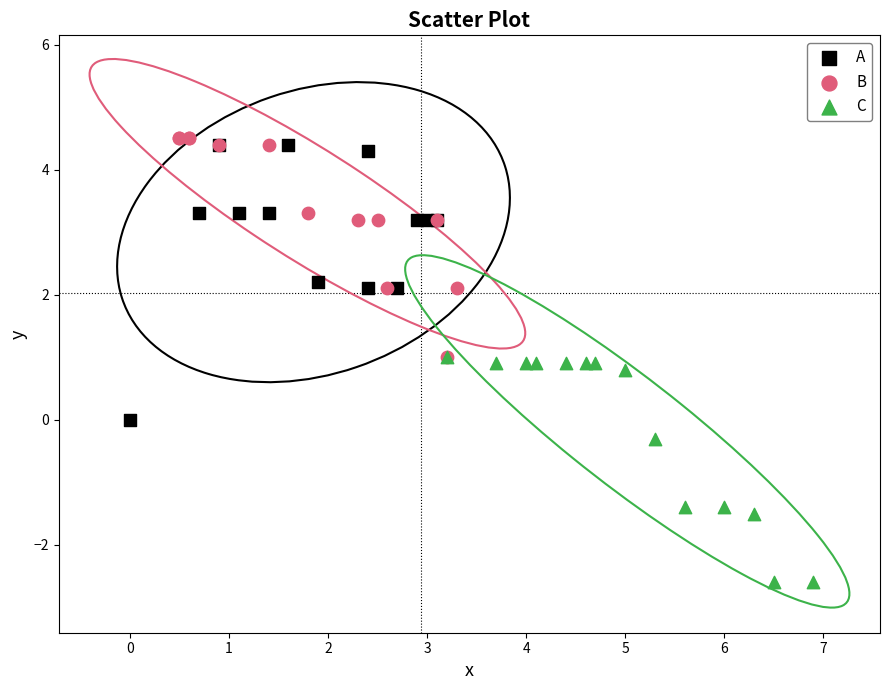

Which series contains the highest Y value?

B